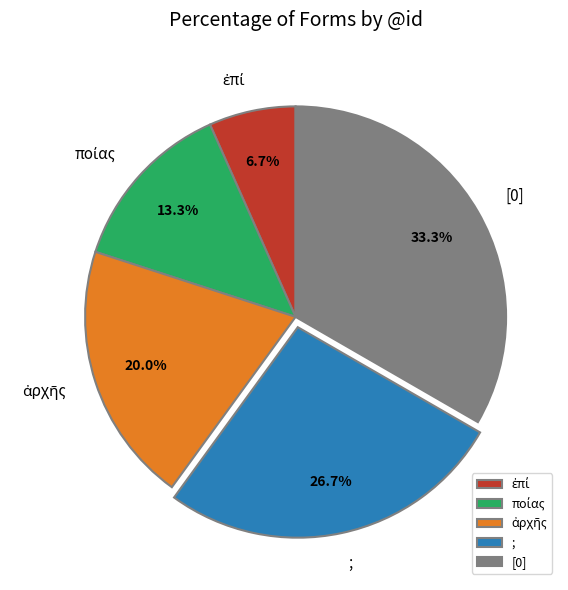

How many slices are in this pie chart?

5